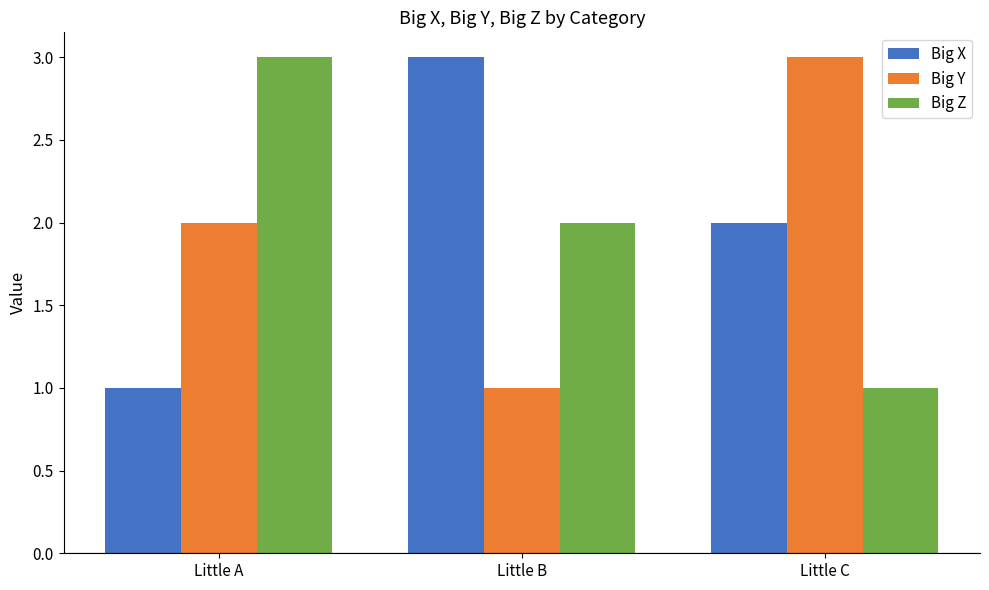

Reading right to left, list all the values displayed in this chart.

Big X: Little C=2	Little B=3	Little A=1
Big Y: Little C=3	Little B=1	Little A=2
Big Z: Little C=1	Little B=2	Little A=3